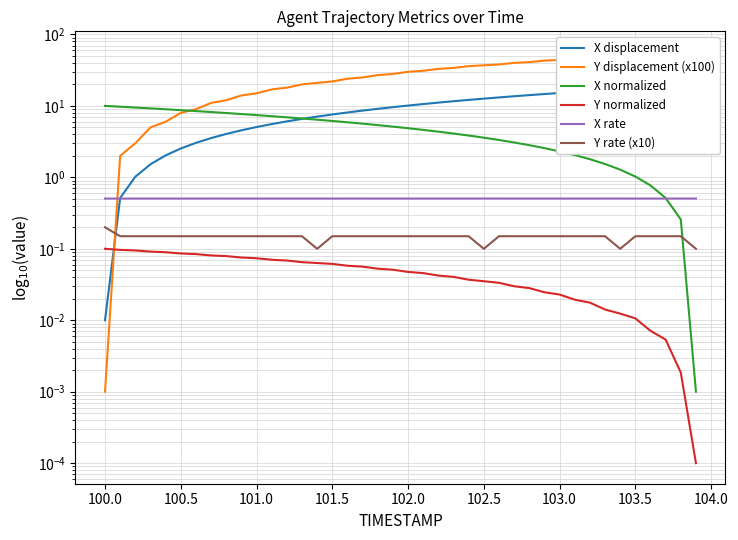

What is the greatest value displayed?

57.0